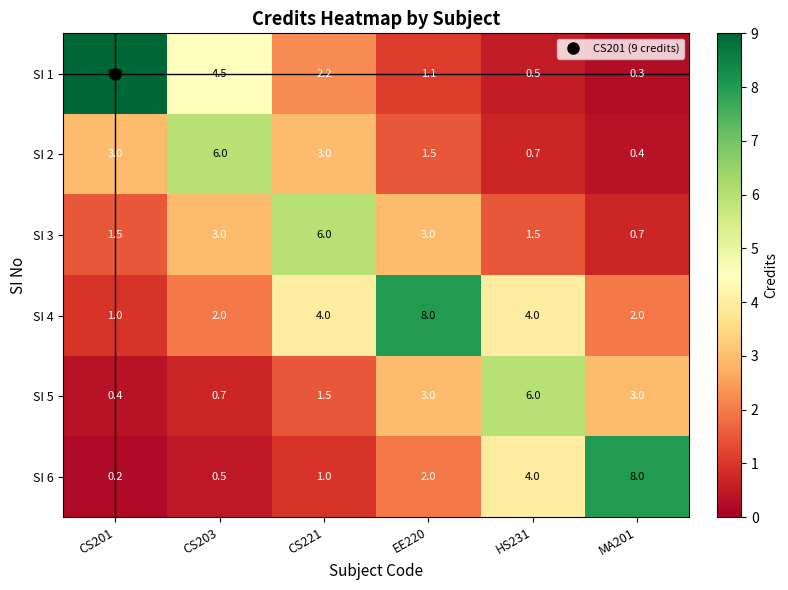

Which series has the largest total across all categories?

SI 4